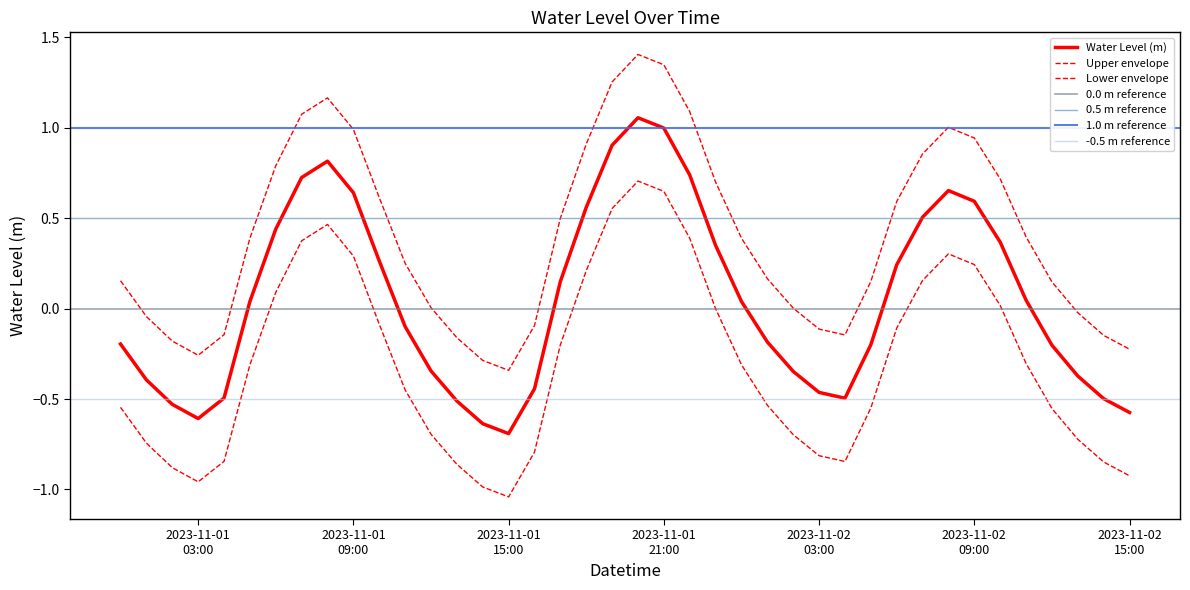

True or false: the data has more than 1 interior local peaks.

True